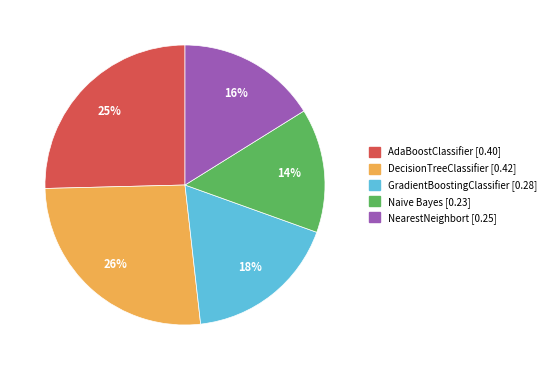

Rank the categories by value from lowest to highest.

Naive Bayes, NearestNeighbort, GradientBoostingClassifier, AdaBoostClassifier, DecisionTreeClassifier